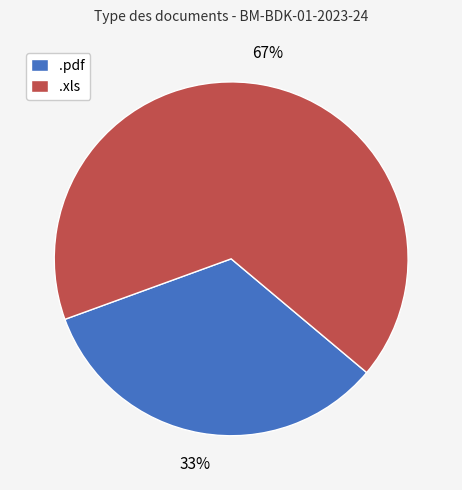

Does .pdf account for over 50% of the chart?

No